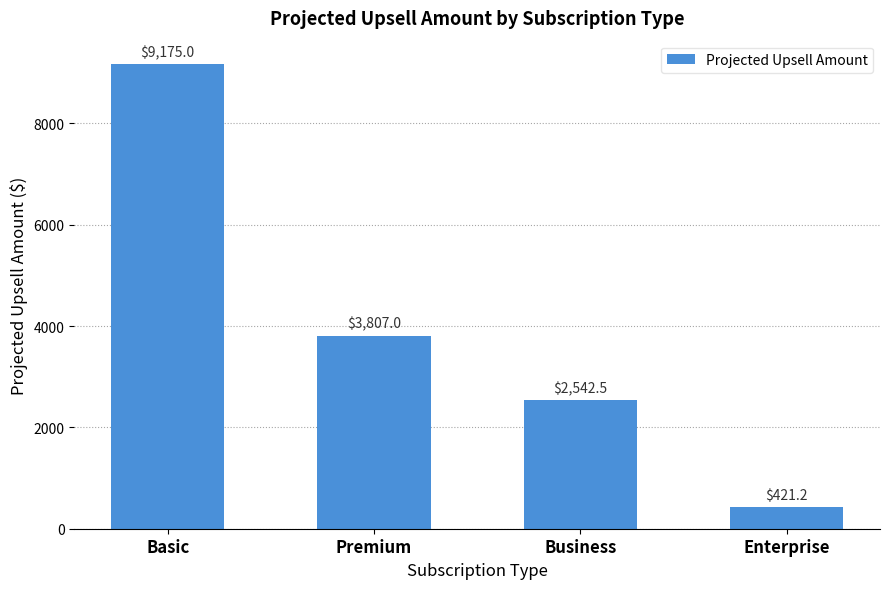

The value at Basic is 11987.1. True or false?

False